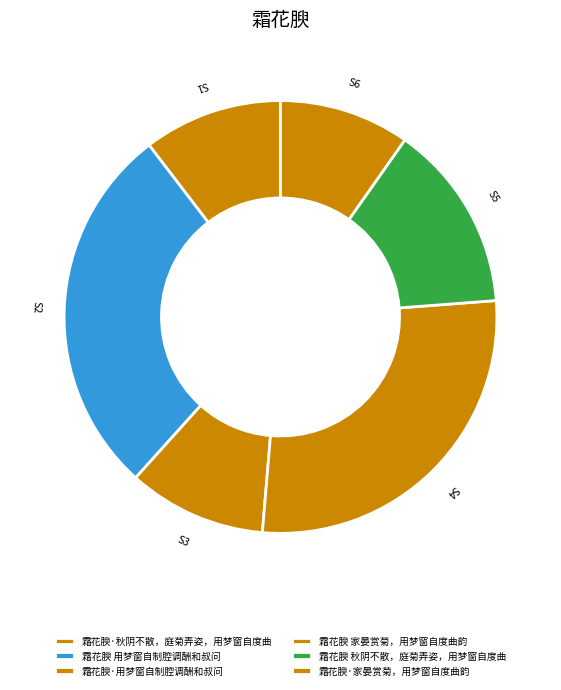

To the nearest percent, what percentage of the pie is 霜花腴 用梦窗自制腔调酬和叔问?

28%